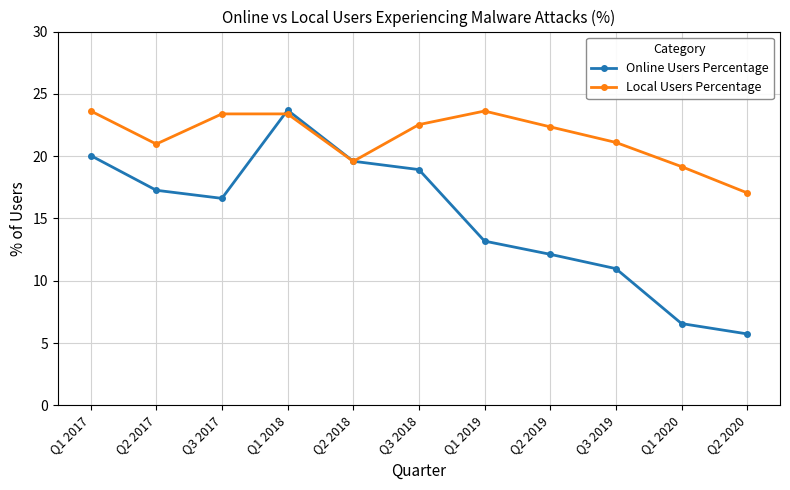

What position from the right is Q3 2018?

6